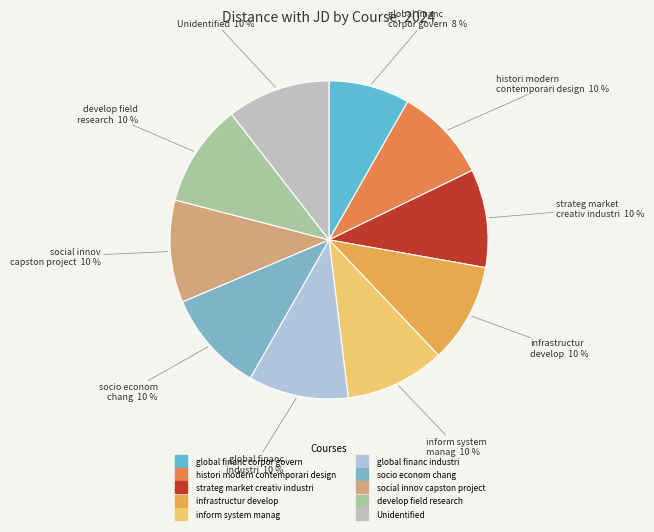

To the nearest percent, what portion does infrastructur develop represent?

10%